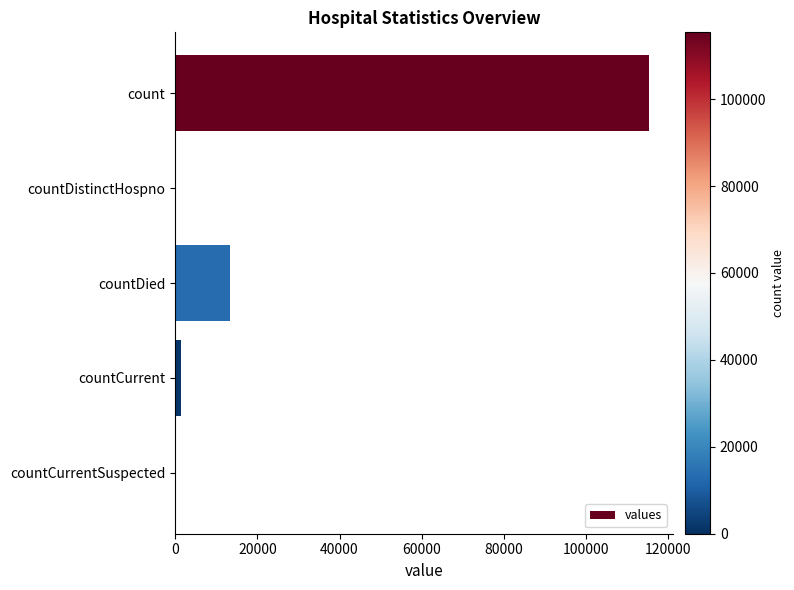

What is the greatest value displayed?

115379